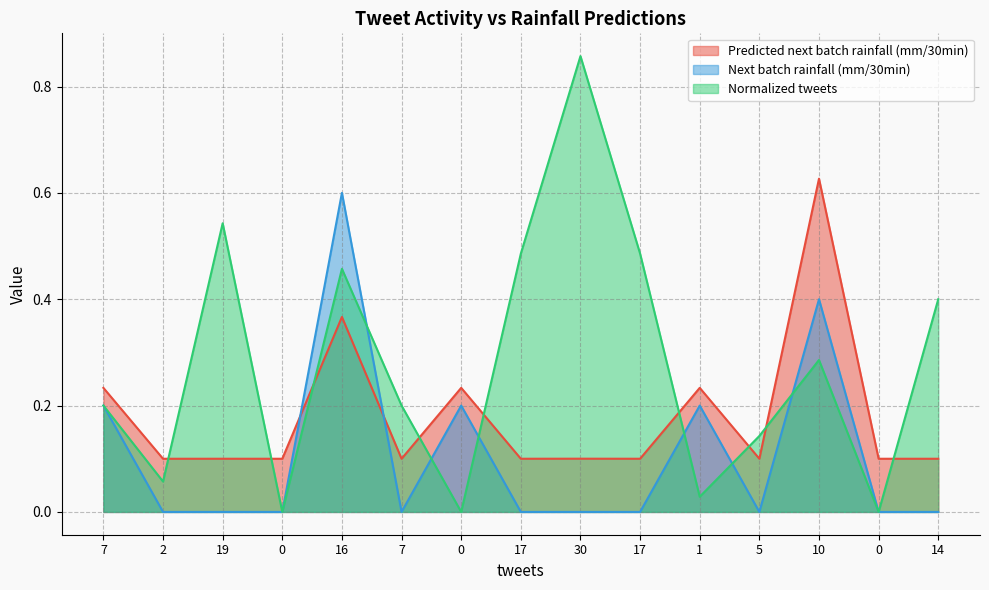

How many interior local peaks does the Next batch rainfall (mm/30min) series have?

4